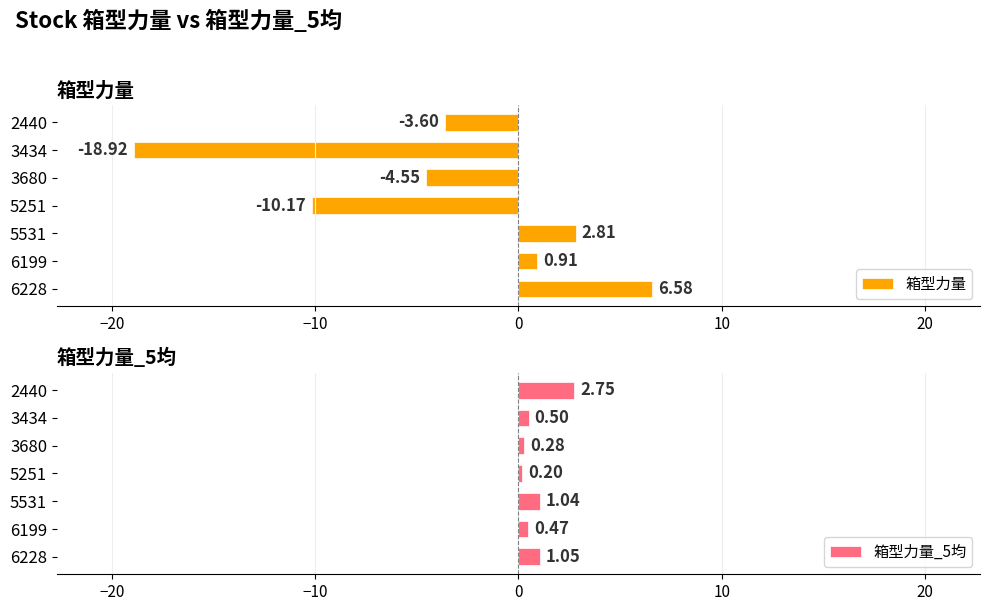

What is the sum of all 箱型力量 values?

-26.9